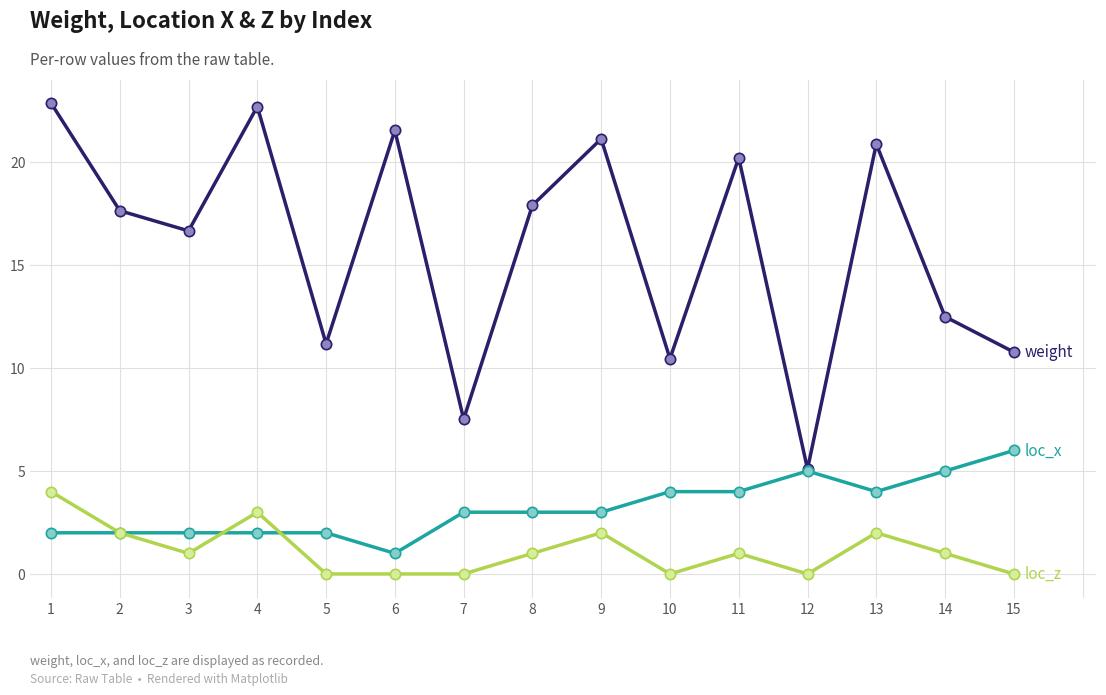

What is the difference between the highest and lowest values at 5?

11.2